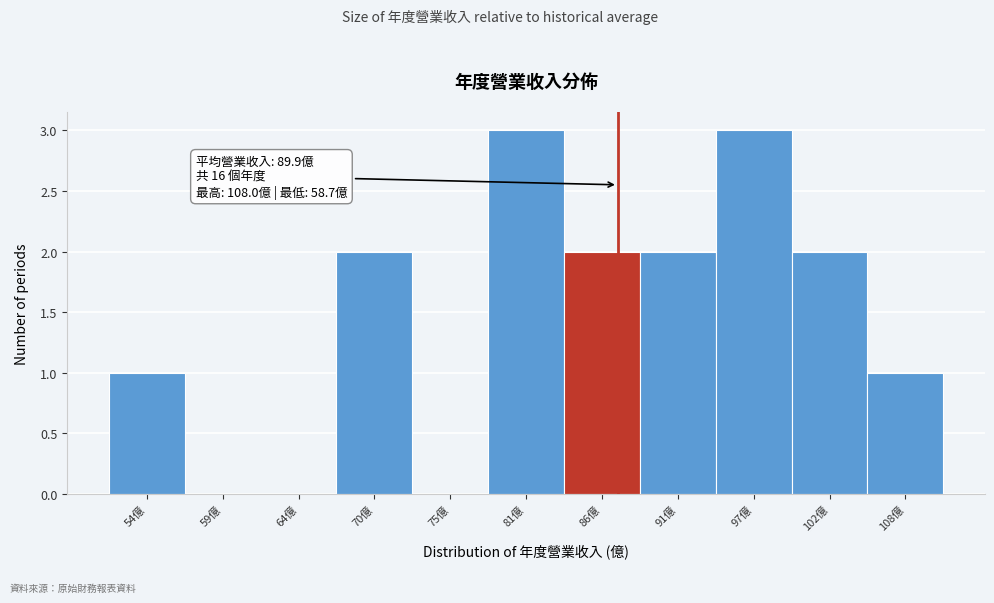

Reading left to right, transcribe all the data shown in this chart.

54億=1	59億=0	64億=0	70億=2	75億=0	81億=3	86億=2	91億=2	97億=3	102億=2	108億=1